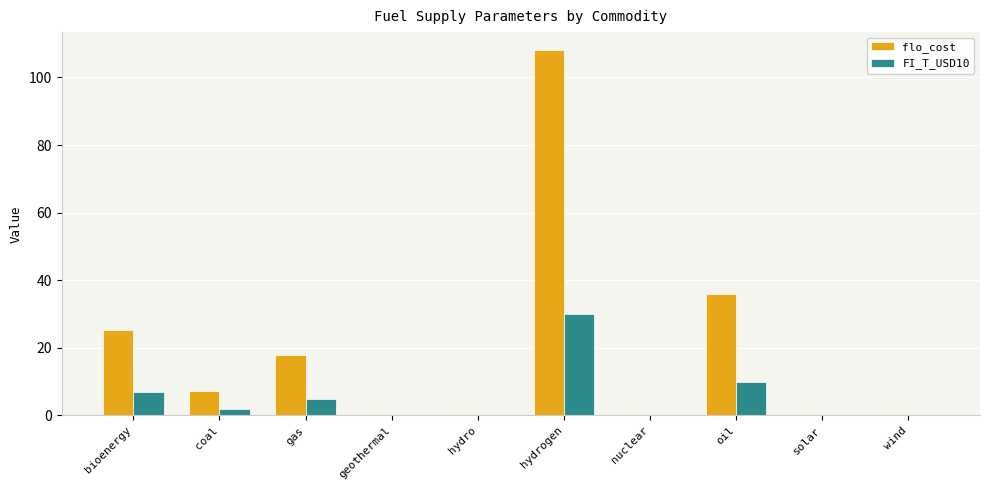

Are the bars horizontal?

No